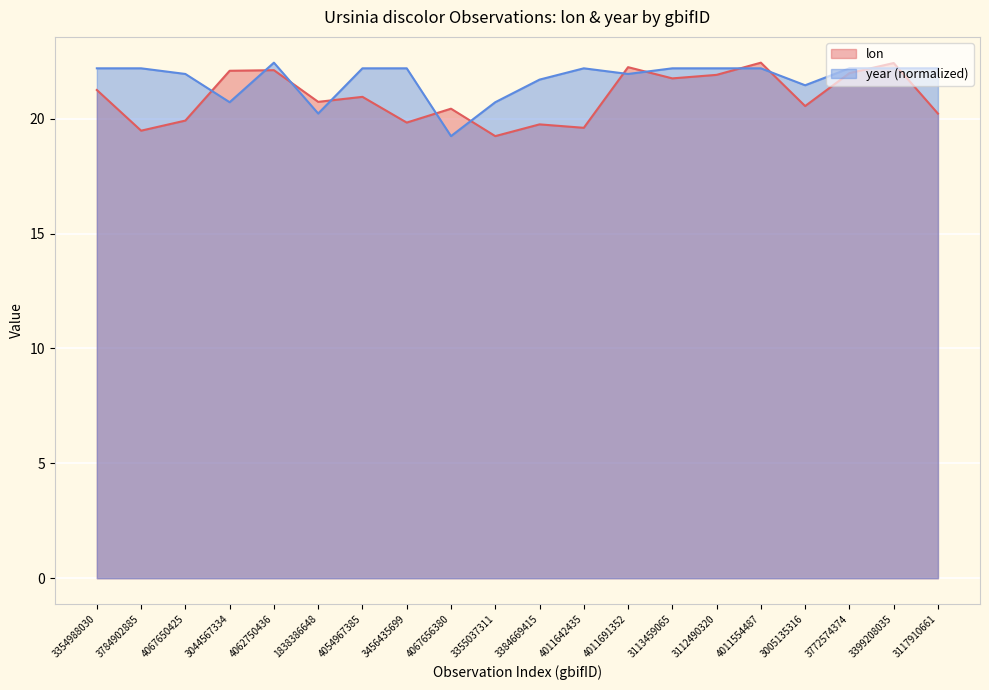

Reading left to right, what are all the values shown in this chart?

lon: 21.2	19.5	19.9	22.1	22.1	20.7	20.9	19.8	20.4	19.2	19.8	19.6	22.2	21.8	21.9	22.4	20.5	22.0	22.4	20.2
year: 22.2	22.2	21.9	20.7	22.4	20.2	22.2	22.2	19.2	20.7	21.7	22.2	21.9	22.2	22.2	22.2	21.5	22.2	22.2	22.2